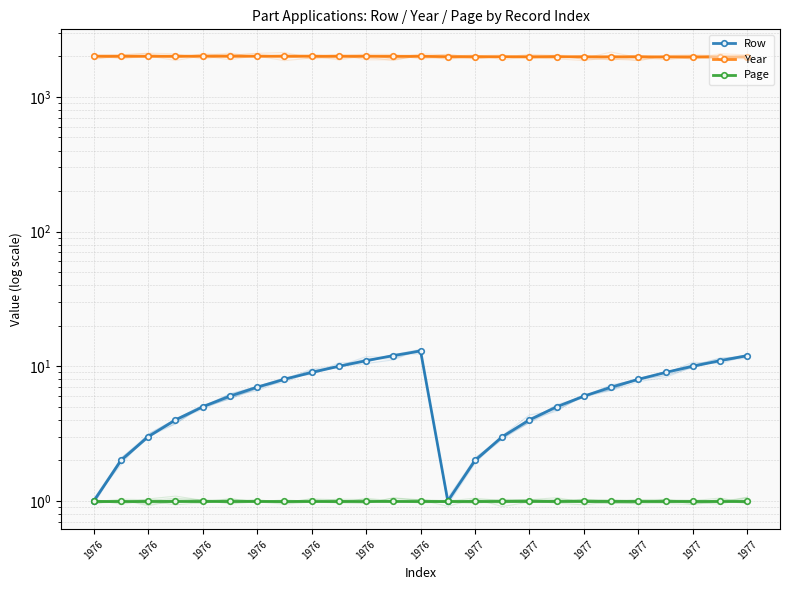

What is the average value of the Page series?

1